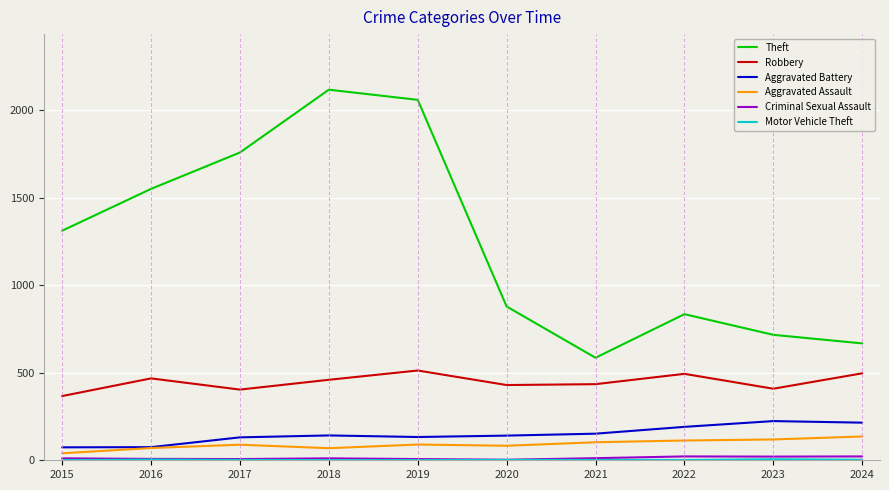

What is the maximum value shown in the chart?

2118